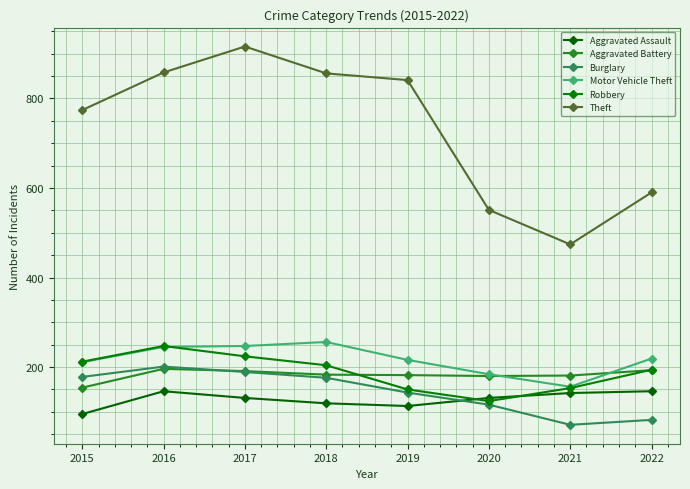

How many values in the Motor Vehicle Theft series are below 219?

4